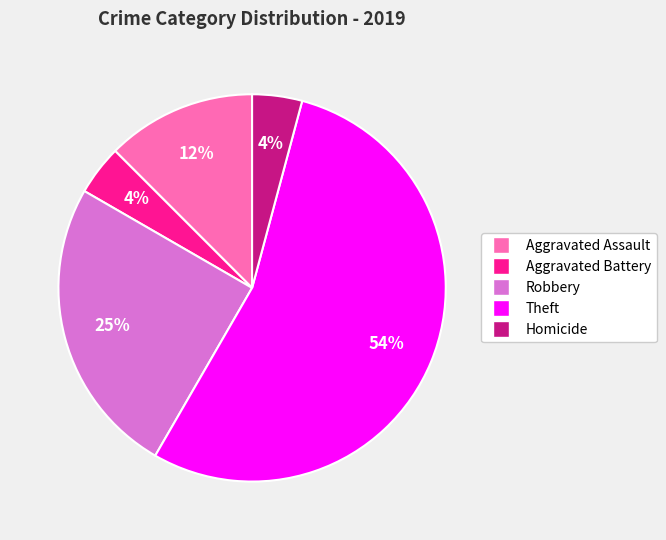

What percentage is the Robbery slice, to the nearest percent?

25%